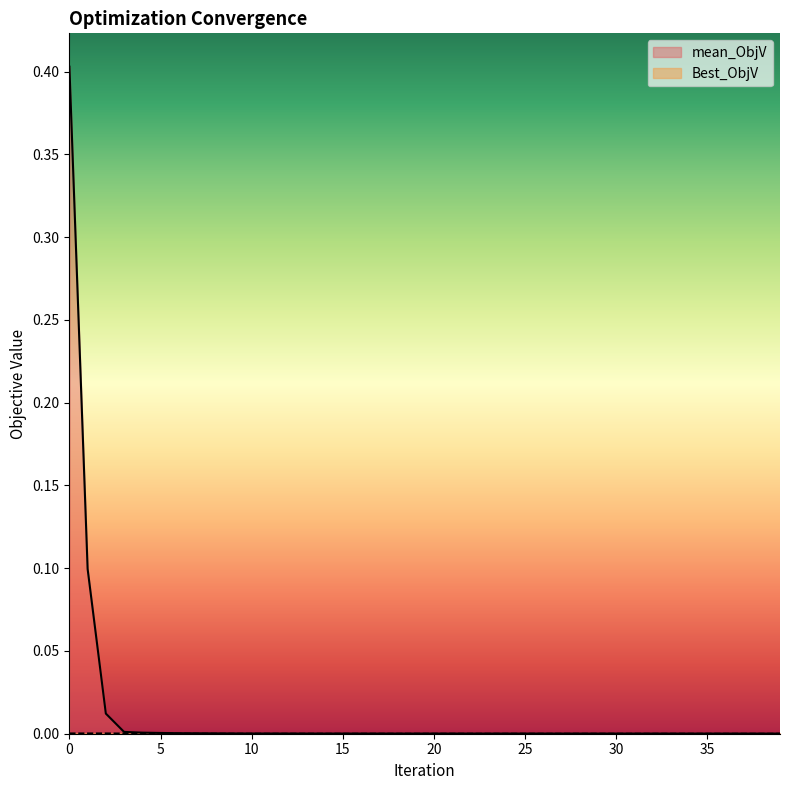

Rank the series by their average value, from highest to lowest.

mean_ObjV, Best_ObjV